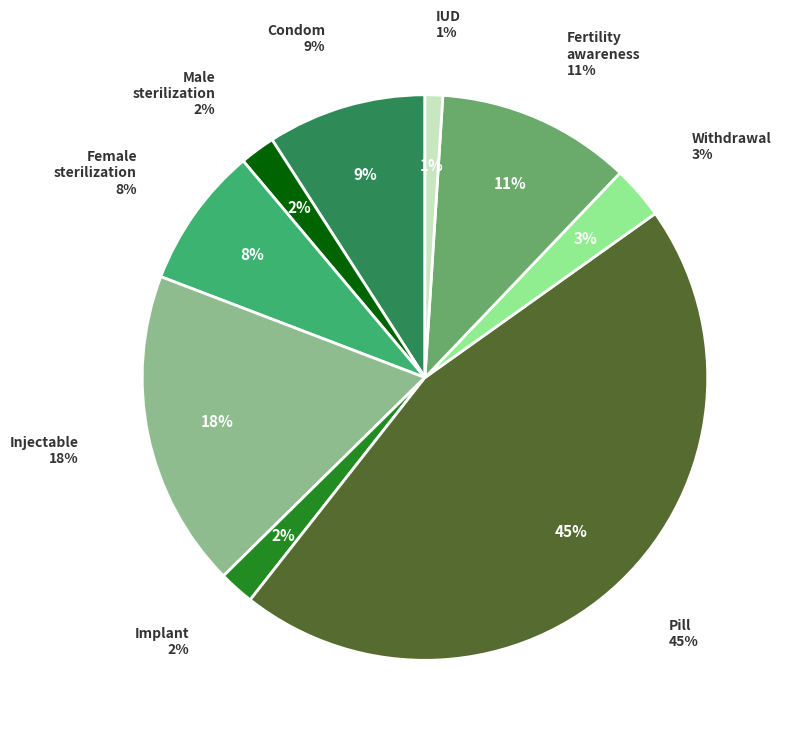

To the nearest percent, what portion does Male sterilization represent?

2%